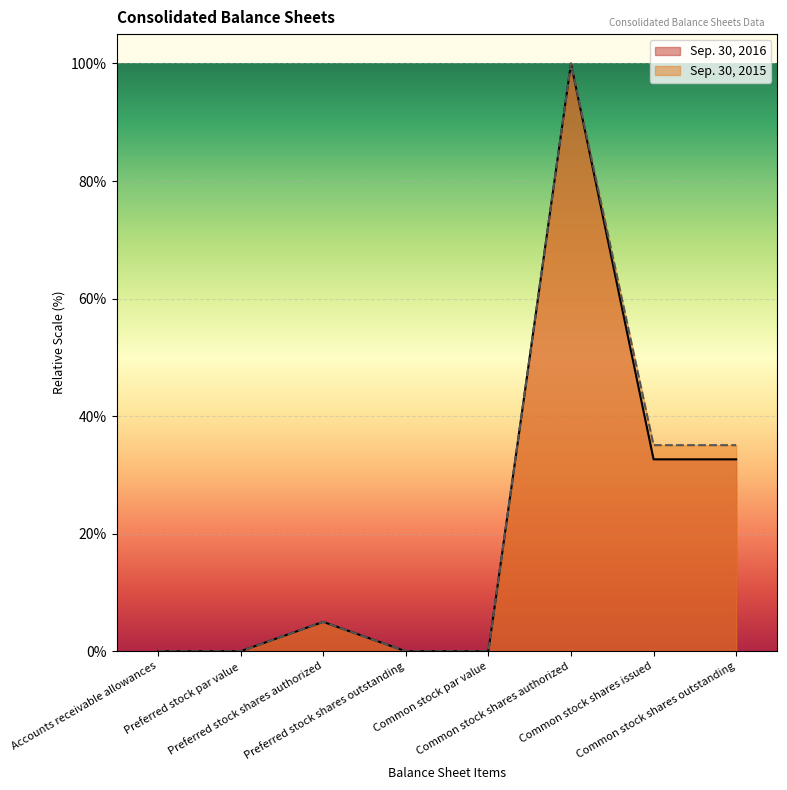

How many interior local peaks does the Sep. 30, 2015 series have?

2